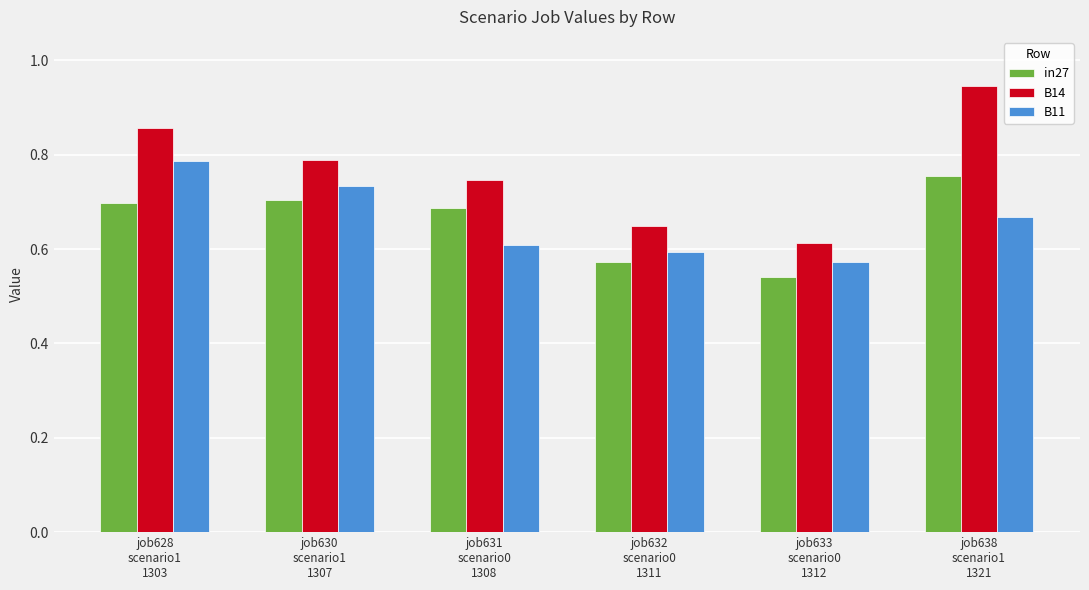

What is the difference between the highest and lowest values at job632
scenario0
1311?

0.1